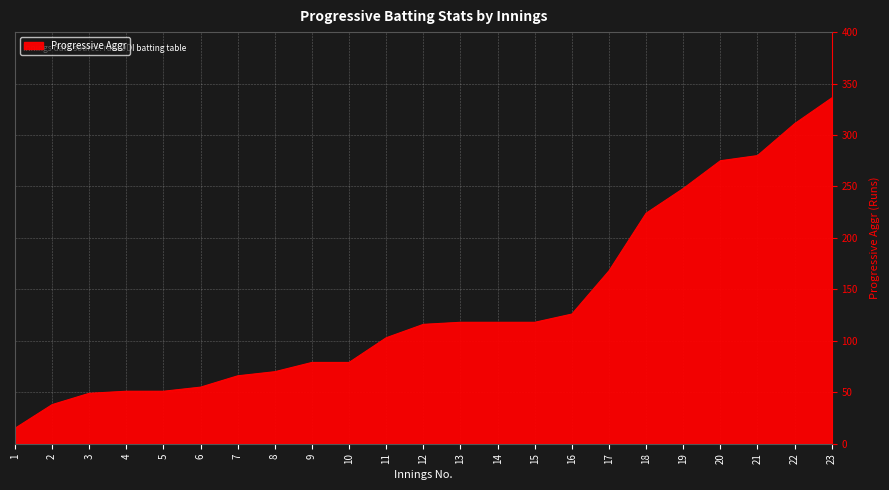

True or false: the data shows 43 at 13.

False